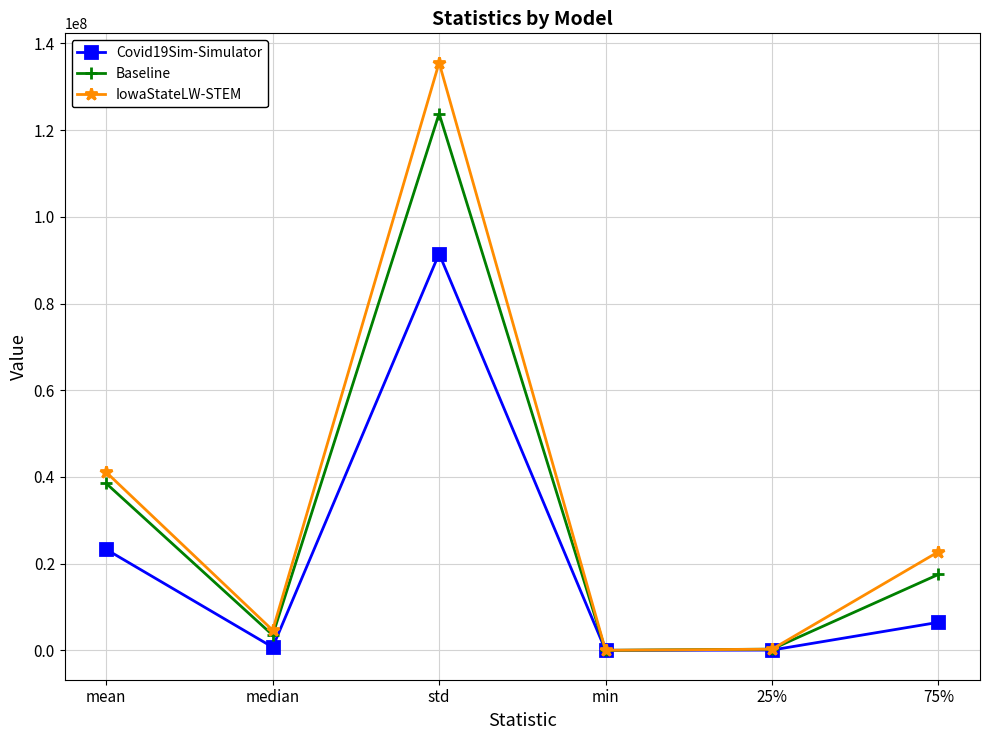

After their last crossing, which series has the higher values: Baseline or IowaStateLW-STEM?

IowaStateLW-STEM